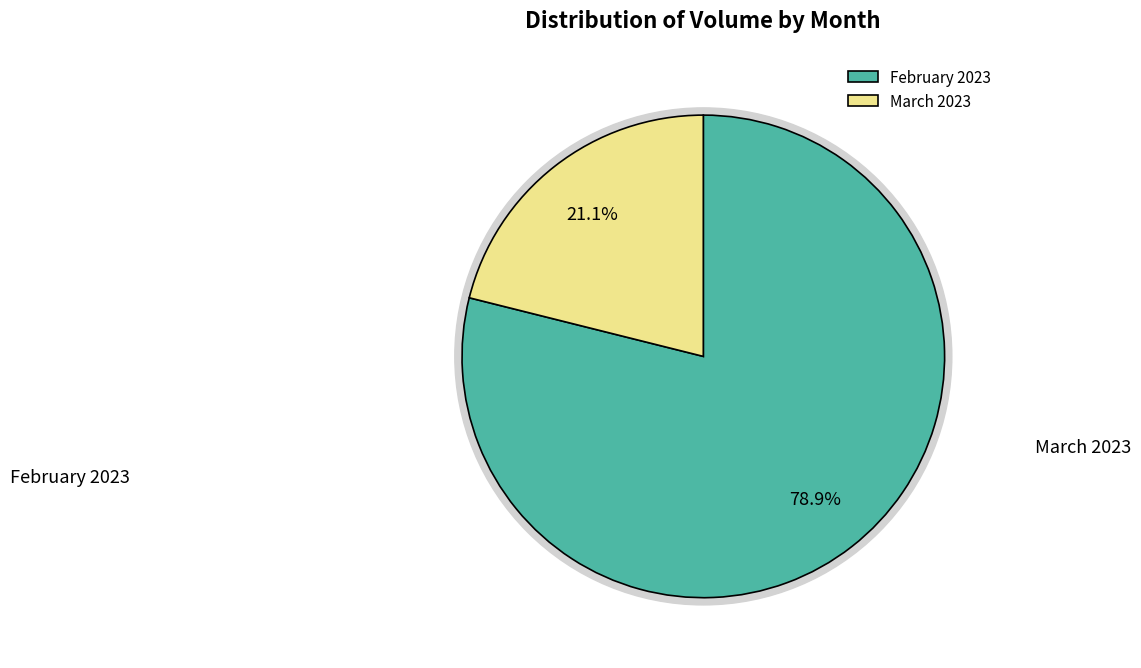

The 2023-02-09 slice represents 2% of the pie. True or false?

False